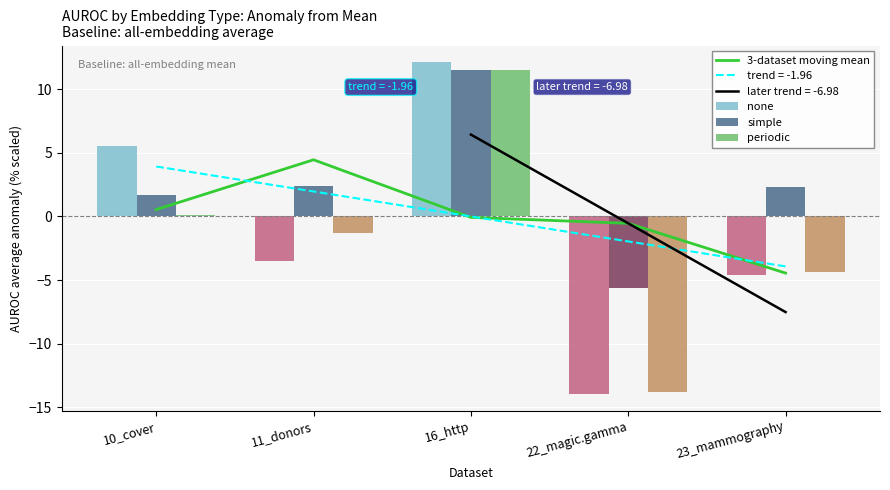

List the series in order of their overall mean, lowest first.

periodic, none, 3-dataset moving mean, simple